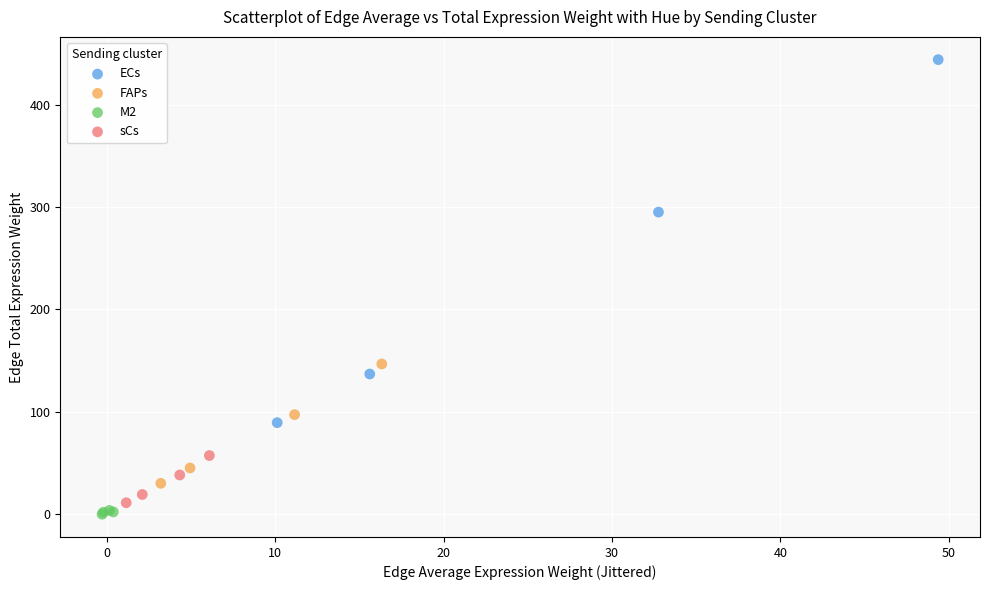

Which series contains the highest Y value?

ECs